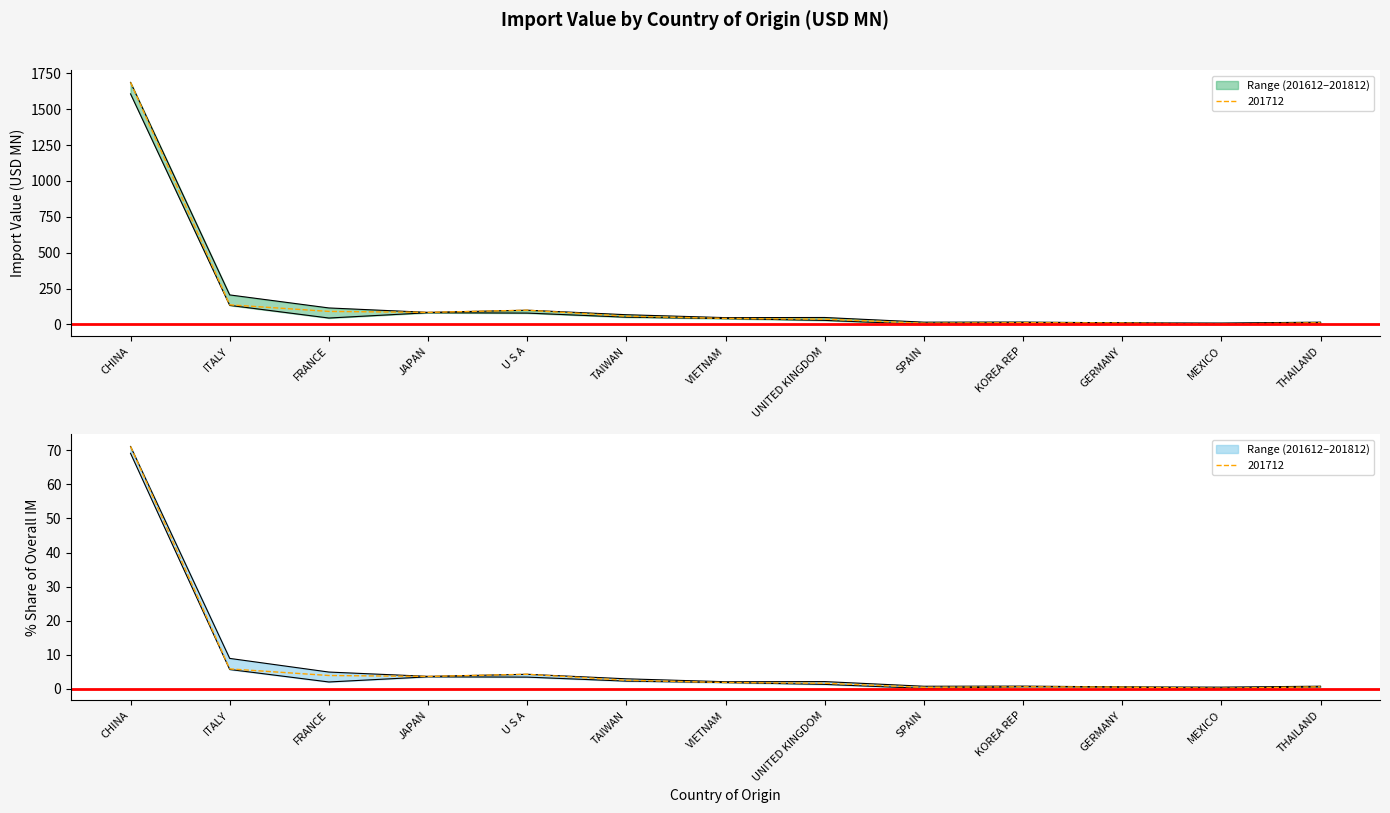

What is the label of the 12th point from the right?

ITALY